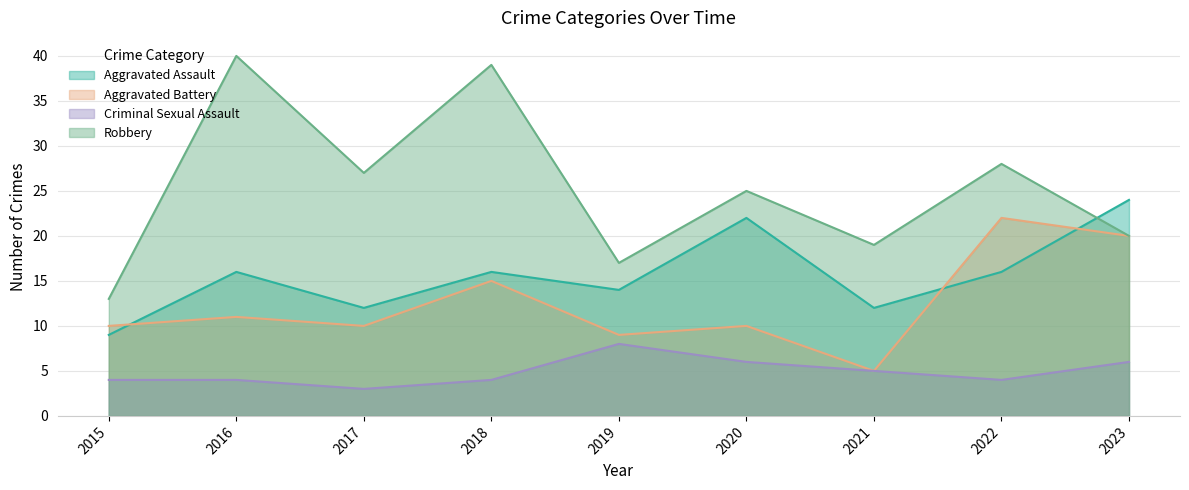

Is the value of Aggravated Battery at 2021 greater than the value of Robbery at 2015?

No